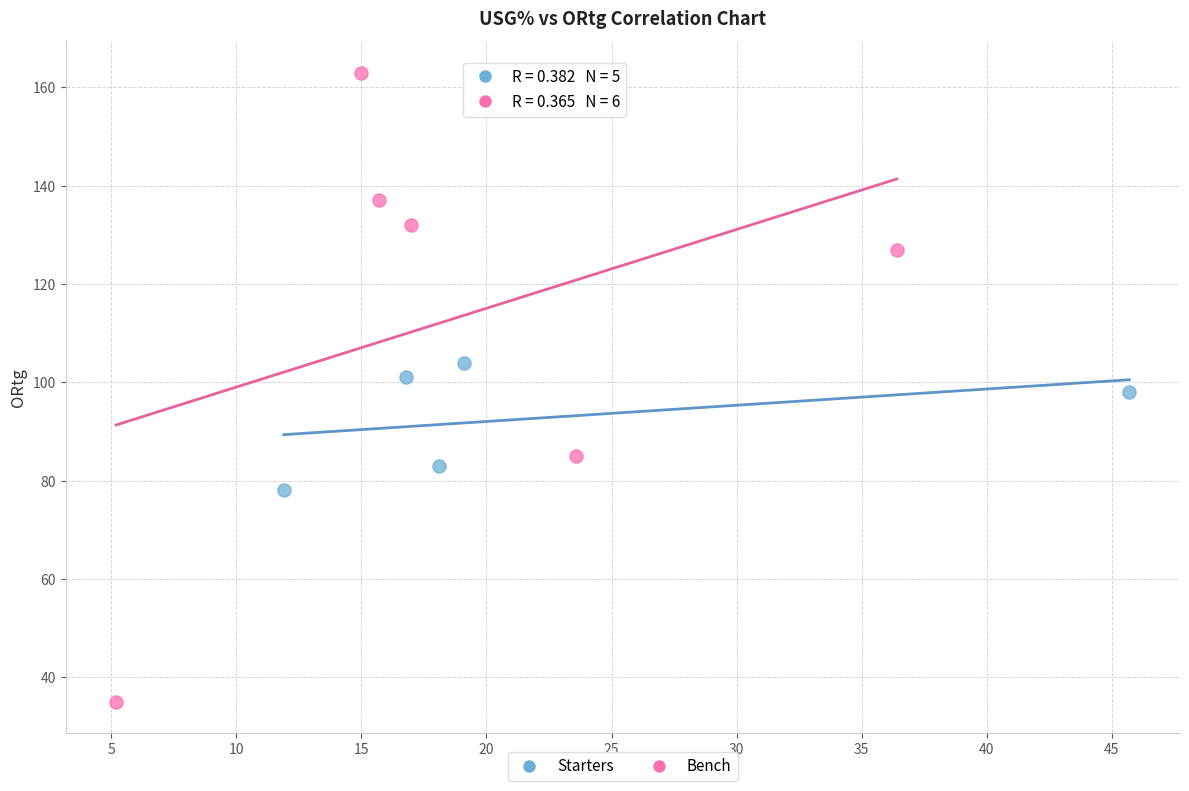

Which series has the largest Y range (max minus min)?

Bench